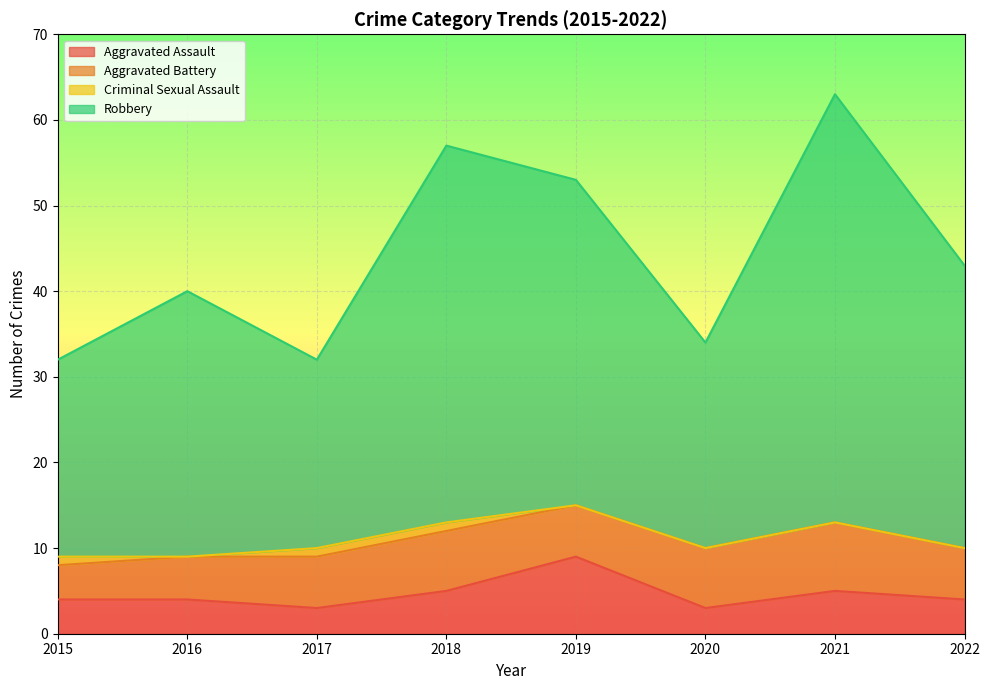

What is the lowest value of the Aggravated Assault series?

3